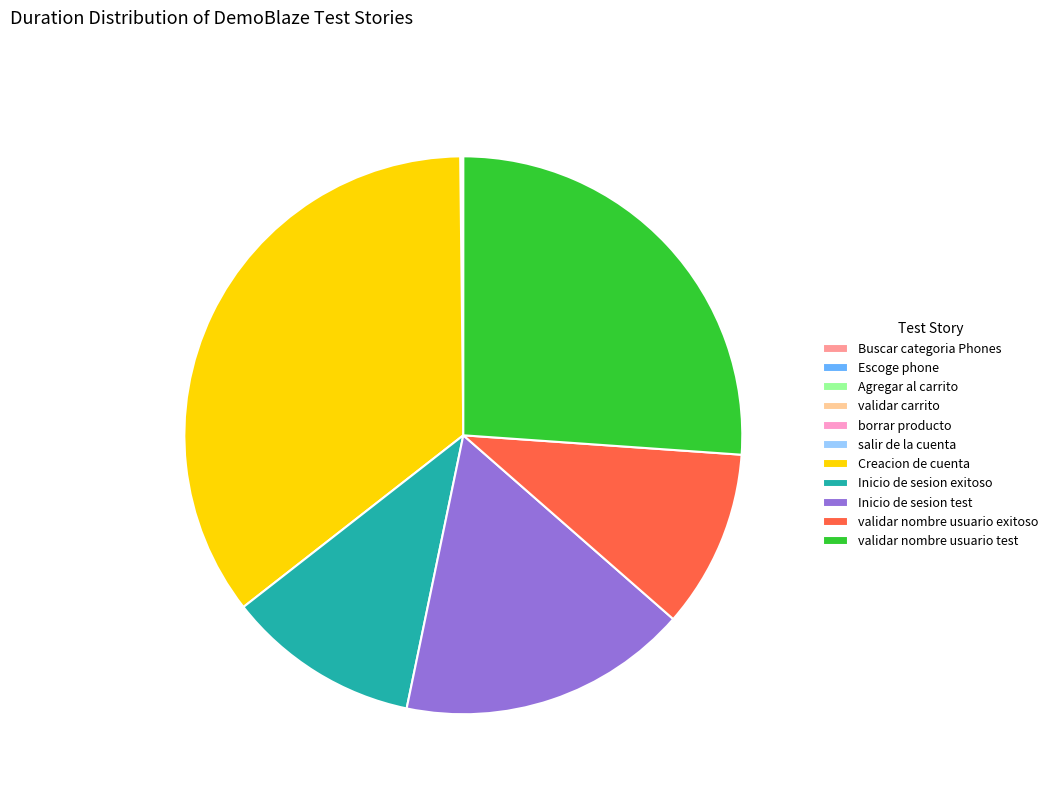

Does validar nombre usuario exitoso represent more than half of the total?

No